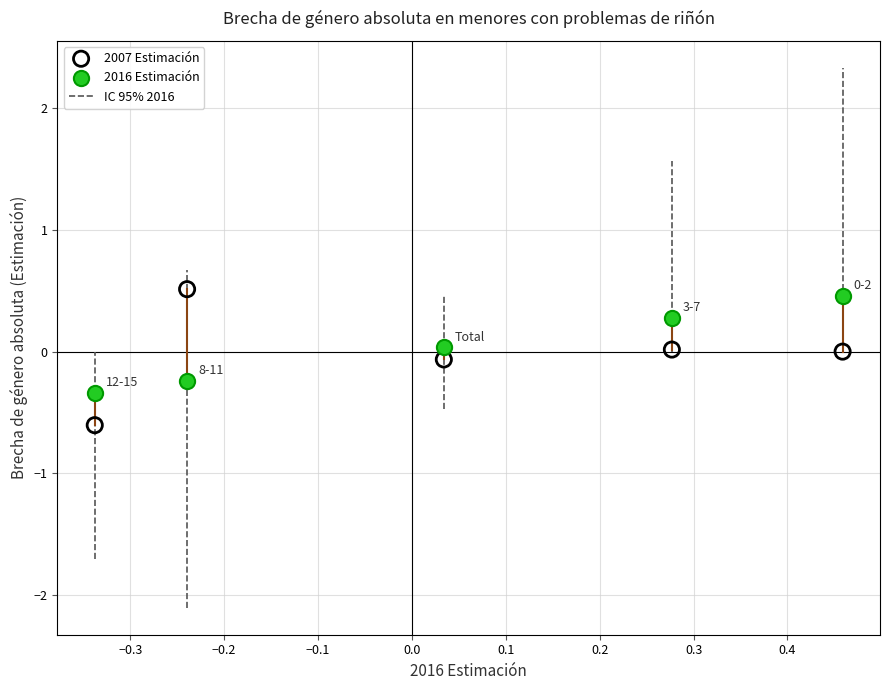

Which series contains the lowest Y value?

2007 Estimación